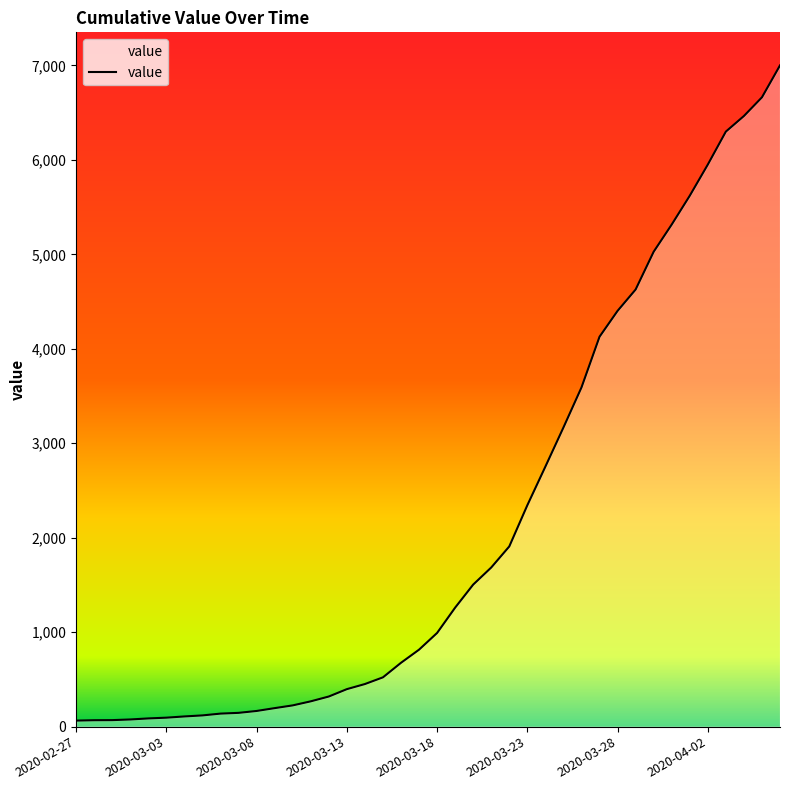

What is the difference between the second highest and minimum values?

6599